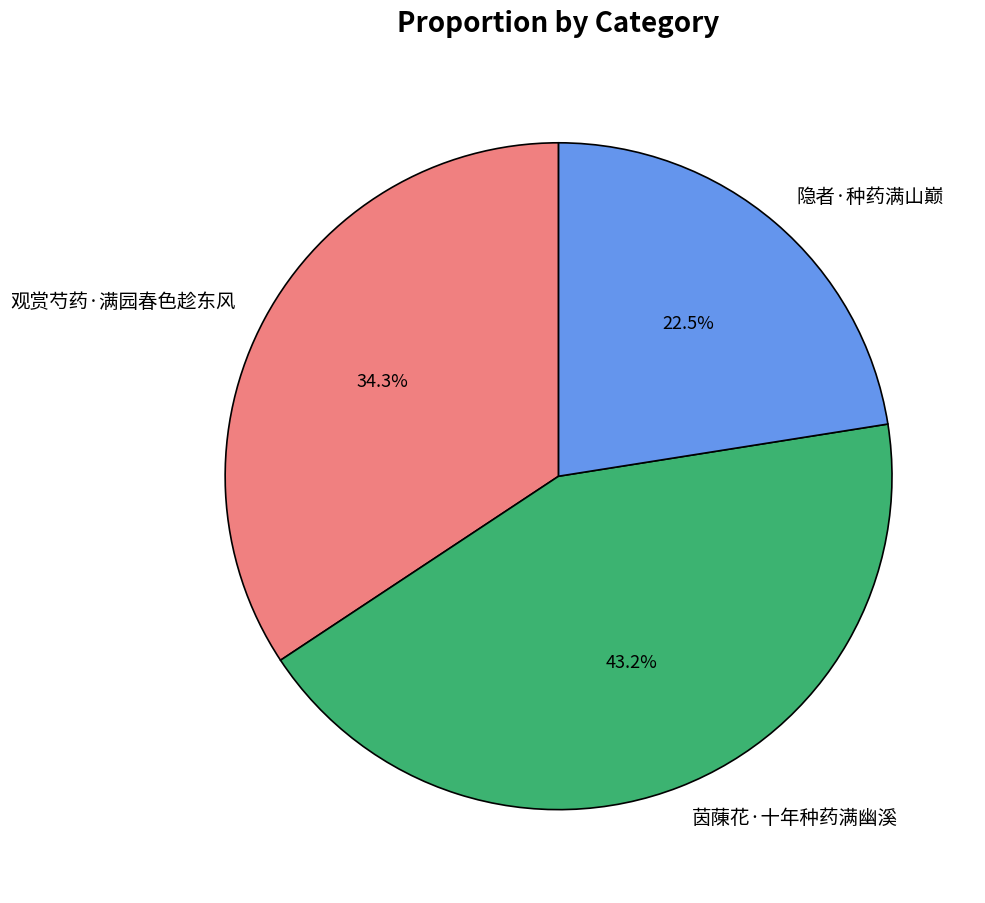

To the nearest percent, what is the combined percentage of 观赏芍药·满园春色趁东风 and 茵蔯花·十年种药满幽溪?

78%